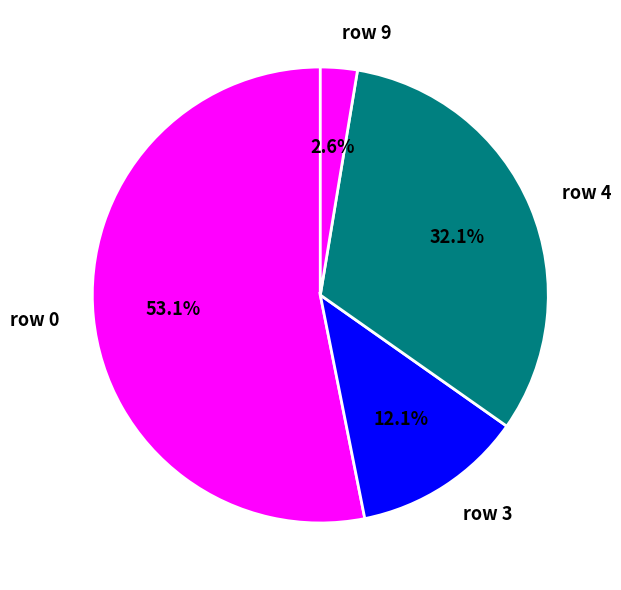

Is it true that row 4 is 32% of the pie?

True